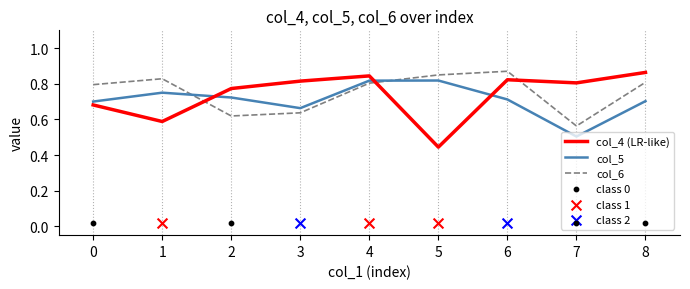

Which series has the largest total across all categories?

col_6